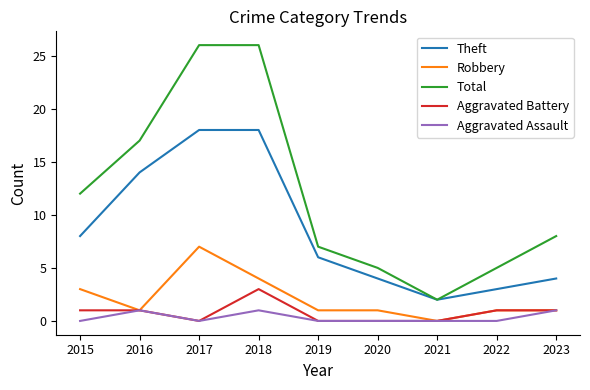

Which series has the widest spread of values?

Total